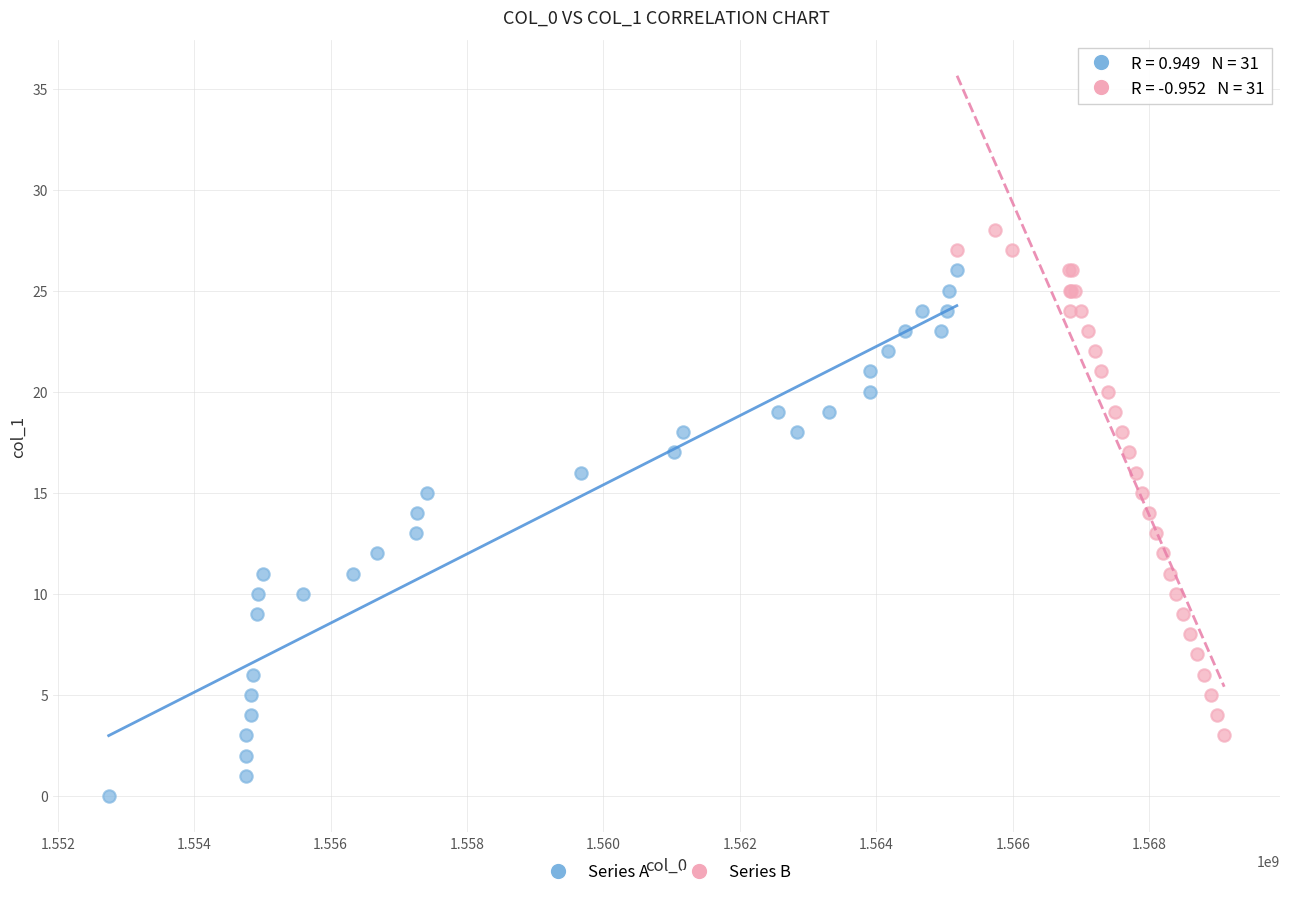

Which series contains the highest Y value?

Series B